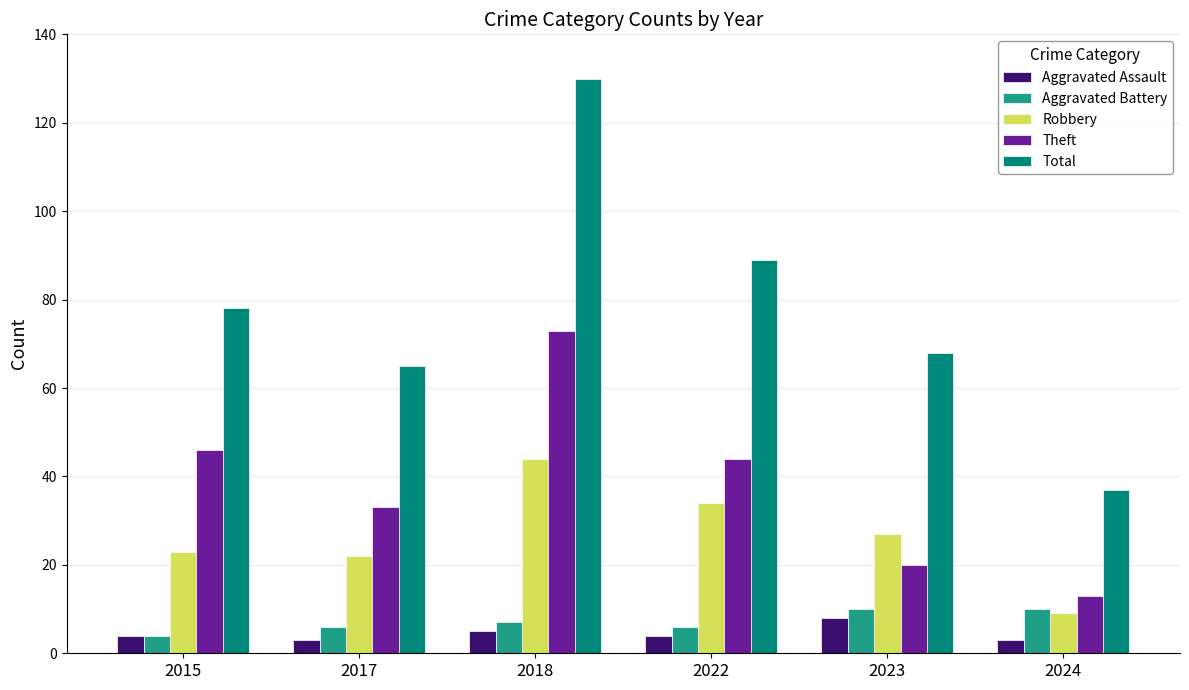

Reading right to left, list all the values displayed in this chart.

Aggravated Assault: 2024=3	2023=8	2022=4	2018=5	2017=3	2015=4
Aggravated Battery: 2024=10	2023=10	2022=6	2018=7	2017=6	2015=4
Robbery: 2024=9	2023=27	2022=34	2018=44	2017=22	2015=23
Theft: 2024=13	2023=20	2022=44	2018=73	2017=33	2015=46
Total: 2024=37	2023=68	2022=89	2018=130	2017=65	2015=78